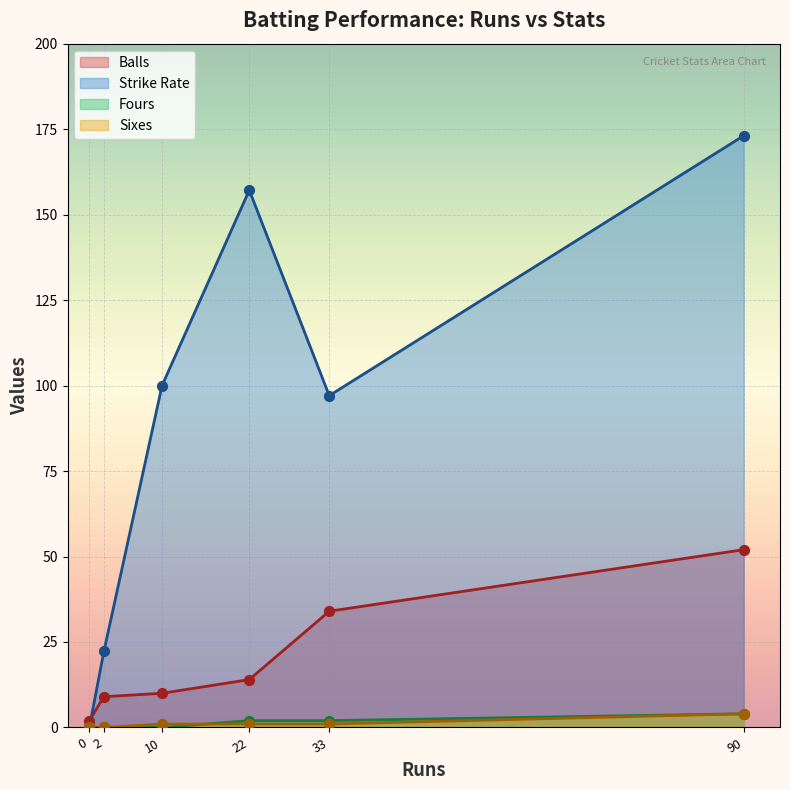

At how many categories does at least one series exceed 34?

4